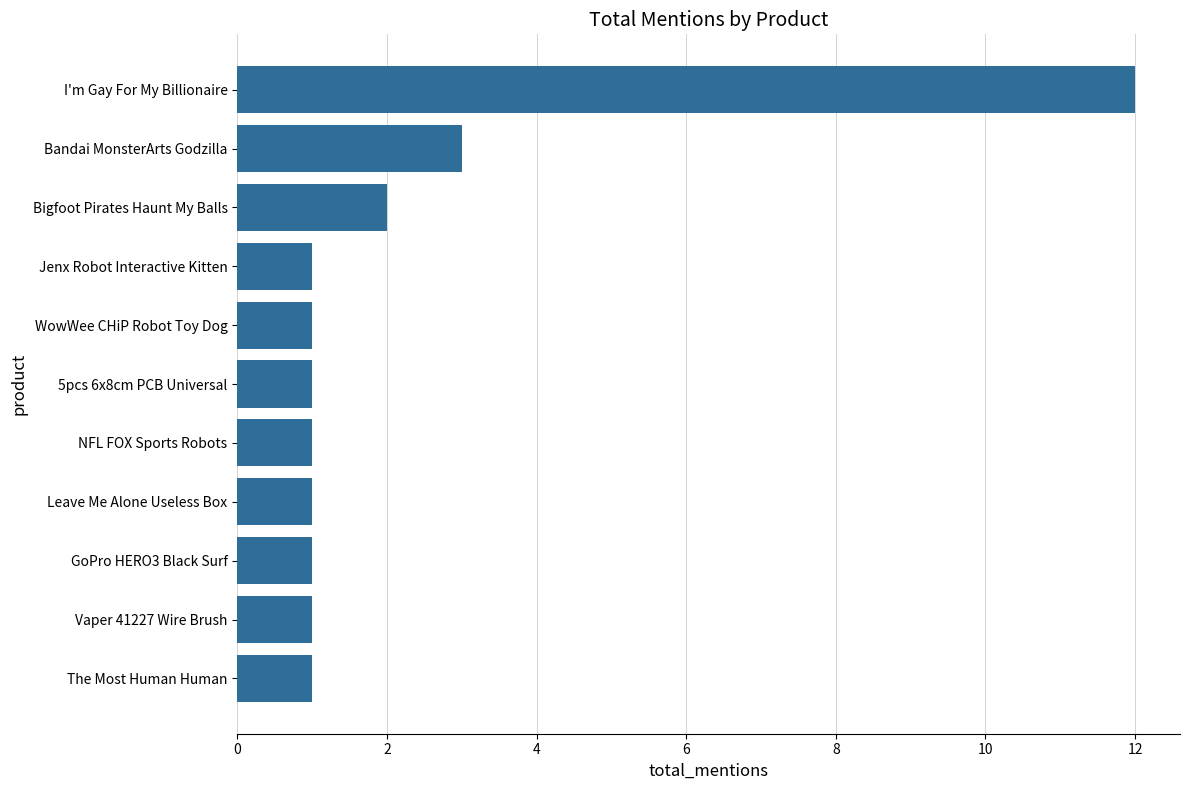

How many data points does each series have?

11